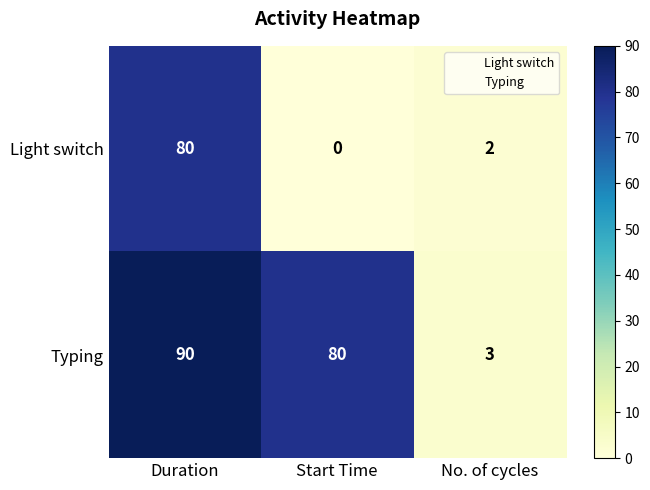

At which category is the sum across all series the highest?

Duration